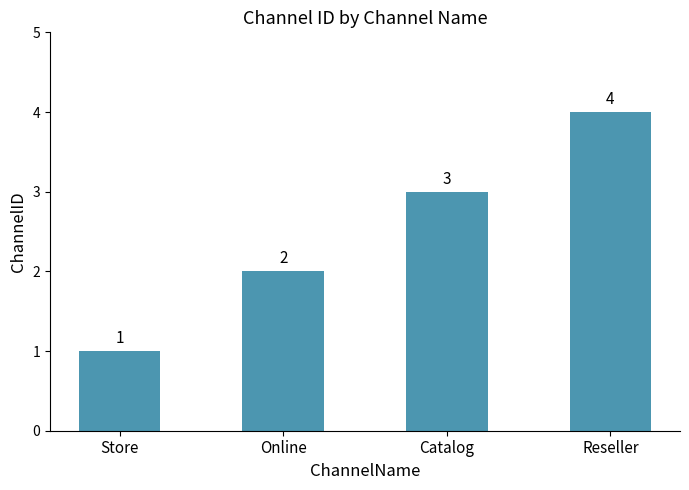

What is the label of the 3rd bar from the left?

Catalog